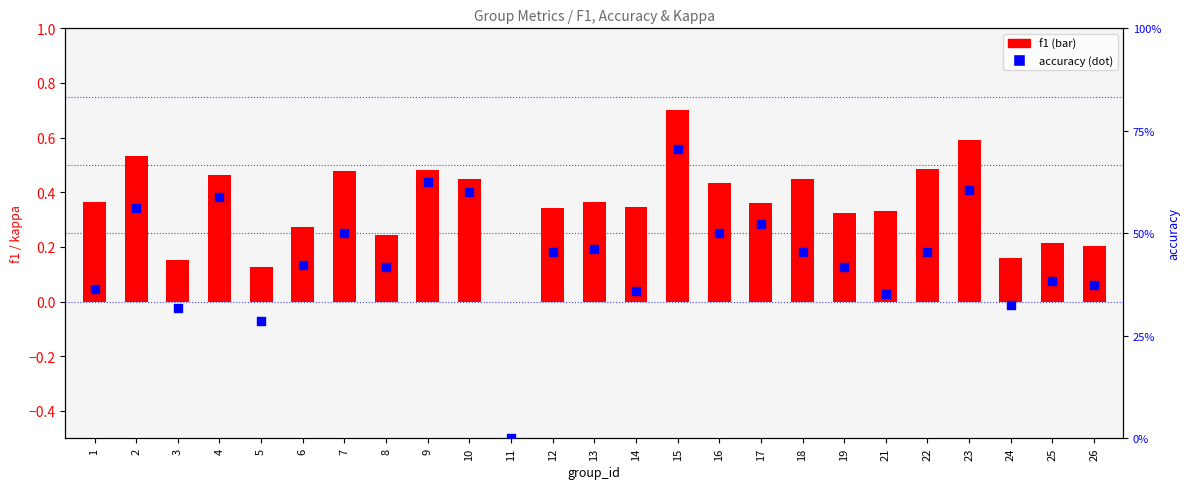

Is the value of f1 at 21 greater than the value of accuracy at 9?

No